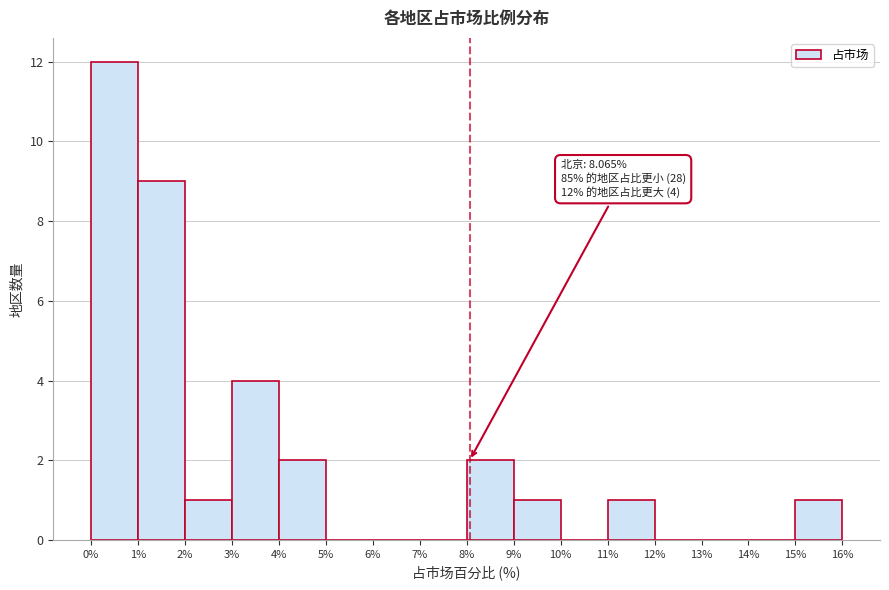

Which range on the x-axis has the tallest bar?

0% to 1%